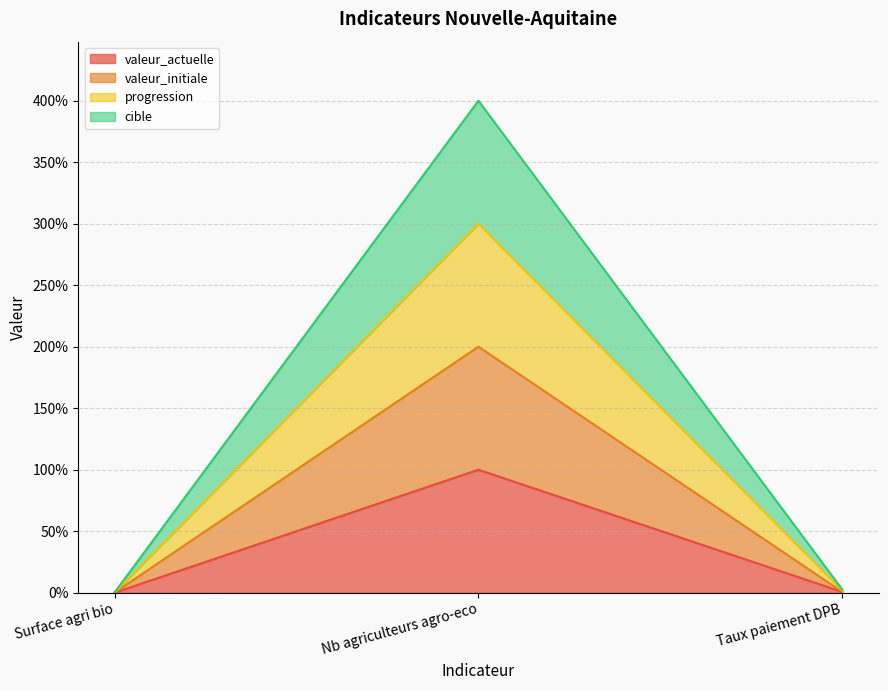

The valeur_actuelle series shows 32.2 at Nb agriculteurs agro-eco. True or false?

False